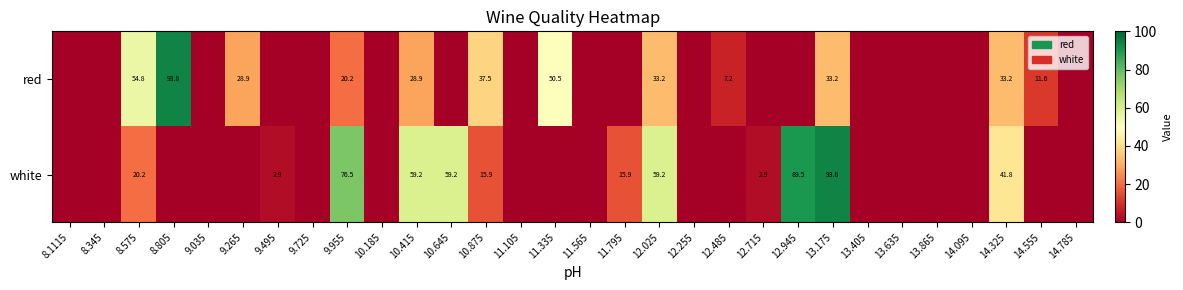

Is it true that white equals 0.7 at 9.495?

False